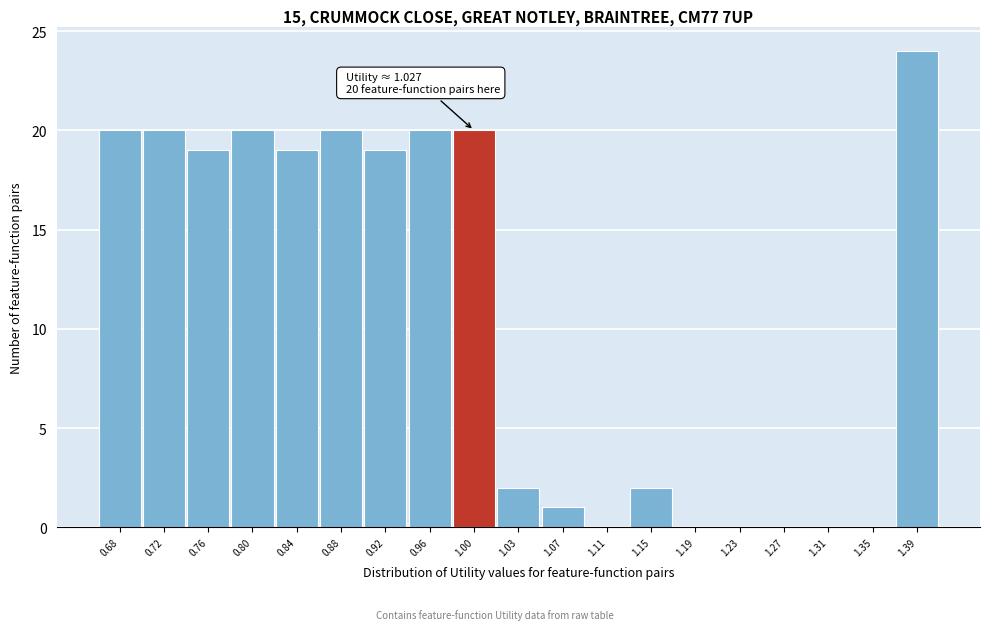

Reading right to left, extract all data points from this chart.

1.39=24	1.35=0	1.31=0	1.27=0	1.23=0	1.19=0	1.15=2	1.11=0	1.07=1	1.03=2	1.00=20	0.96=20	0.92=19	0.88=20	0.84=19	0.80=20	0.76=19	0.72=20	0.68=20